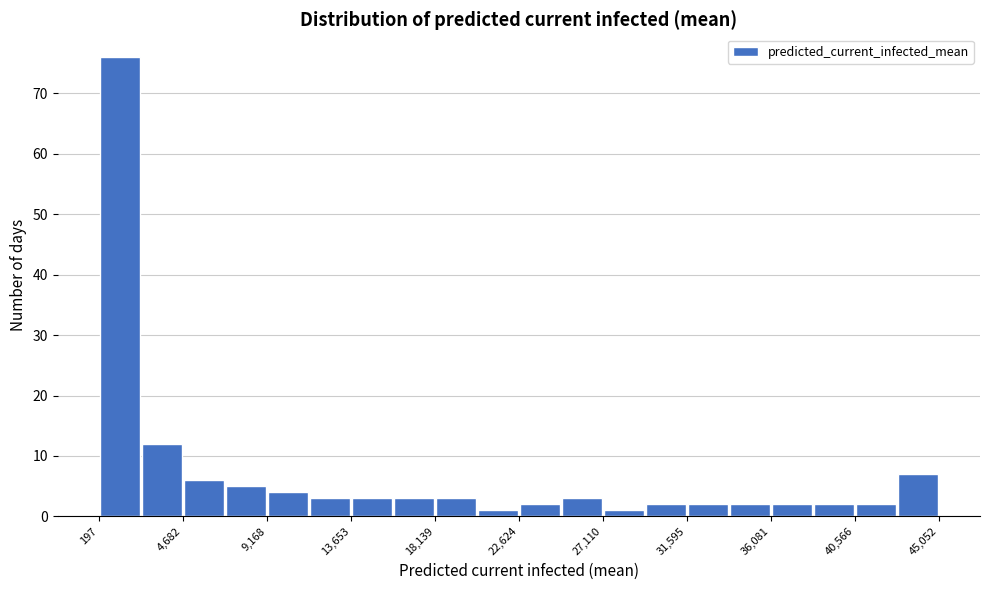

Reading left to right, list every bar in this chart as the range it spans on the x-axis followed by its height. Neither the bar edges nor the heights are printed on the chart, so give them approximately, as read against the axes.

0 to 2500: 76
2500 to 4500: 12
4500 to 7000: 6
7000 to 9000: 5
9000 to 11500: 4
11500 to 13500: 3
13500 to 16000: 3
16000 to 18000: 3
18000 to 20500: 3
20500 to 22500: 1
22500 to 25000: 2
25000 to 27000: 3
27000 to 29500: 1
29500 to 31500: 2
31500 to 34000: 2
34000 to 36000: 2
36000 to 38500: 2
38500 to 40500: 2
40500 to 43000: 2
43000 to 45000: 7